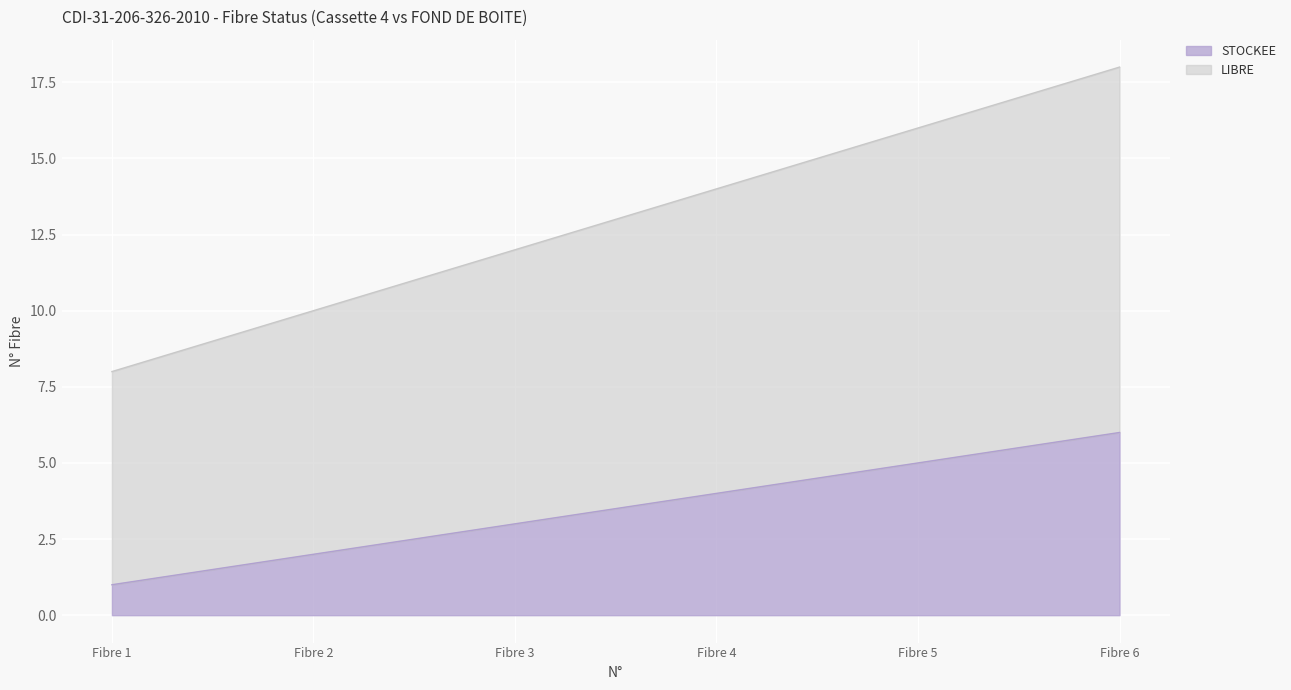

What are all the series names shown in the legend?

STOCKEE, LIBRE